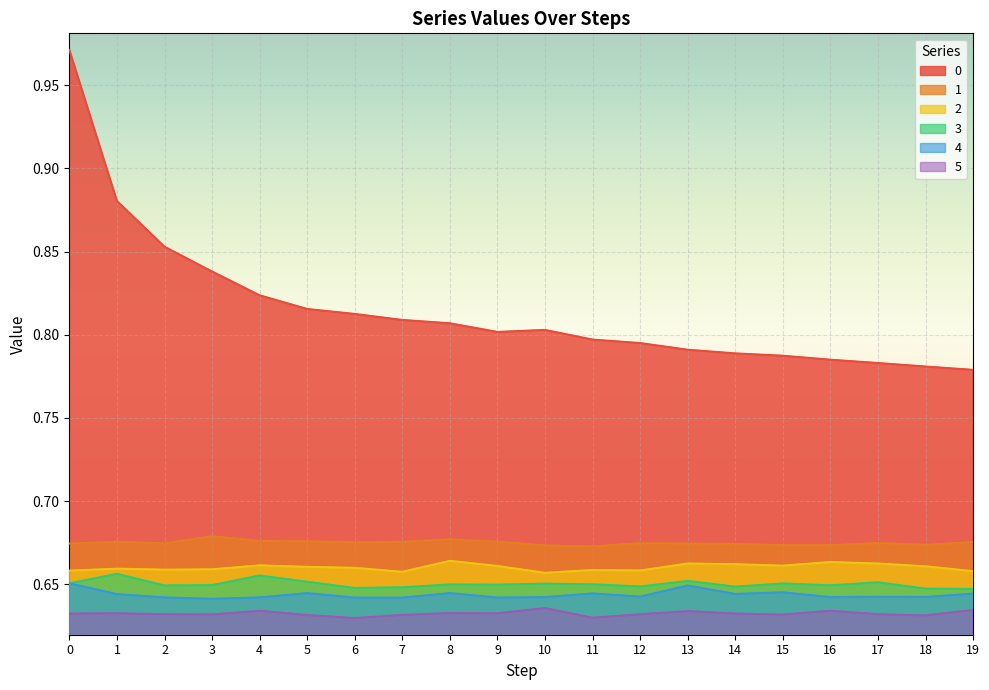

Does the chart display data point markers on the line(s)?

No